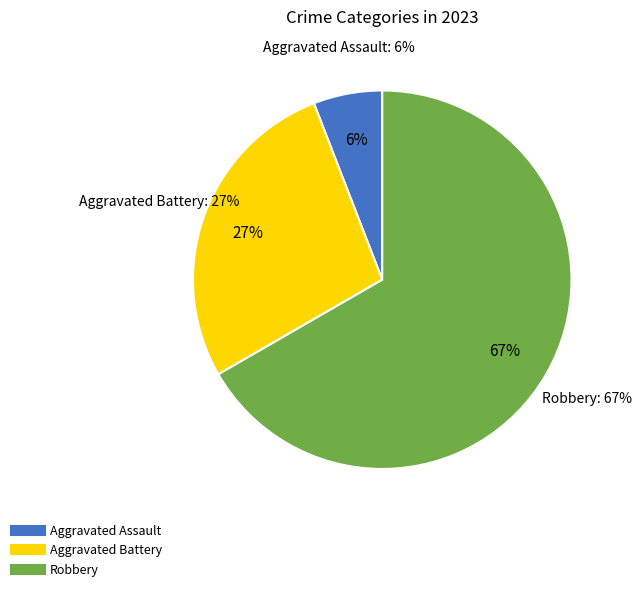

To the nearest percent, what percentage of the pie is Robbery?

67%